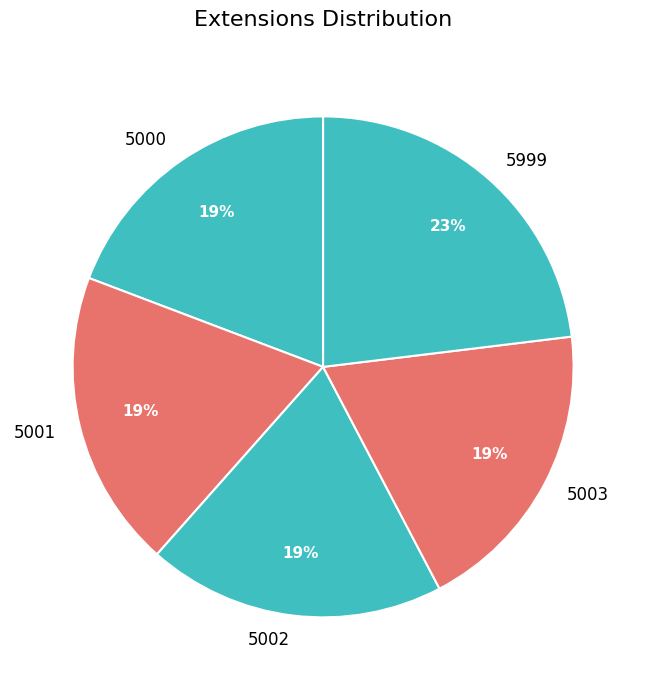

True or false: 5999 accounts for 31% of the total.

False